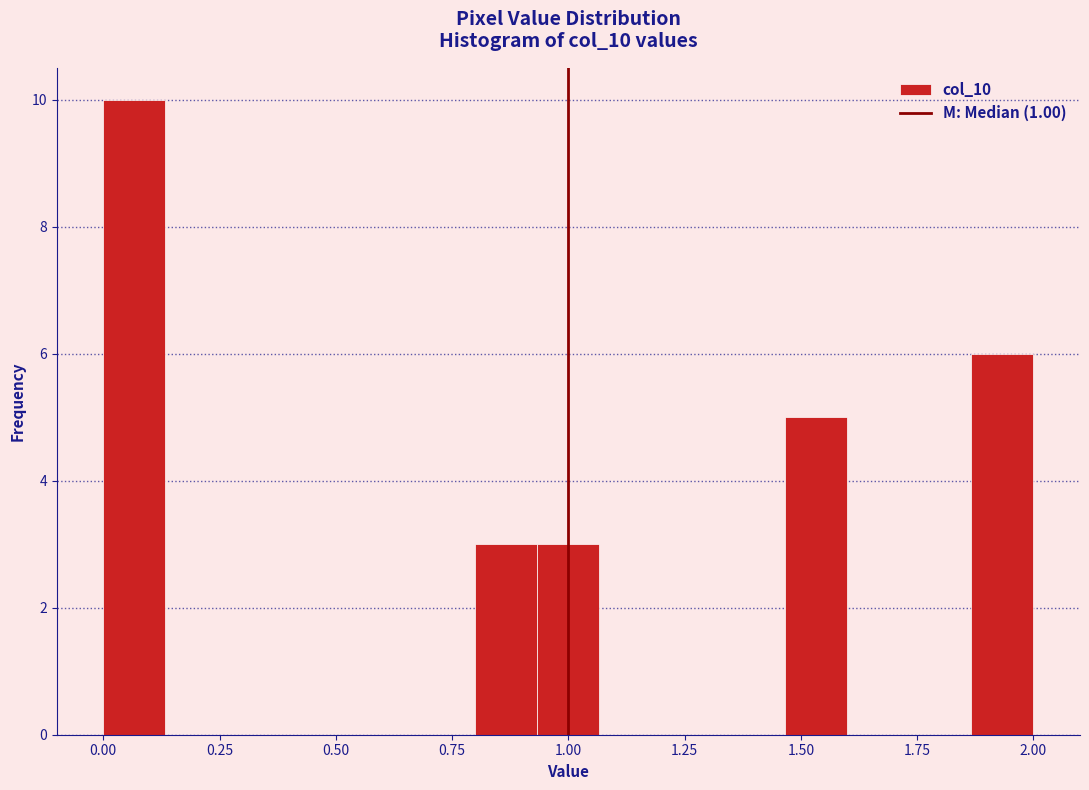

Around what value on the x-axis is the tallest bar? Give the approximate position of its centre, as read against the axis.

0.05